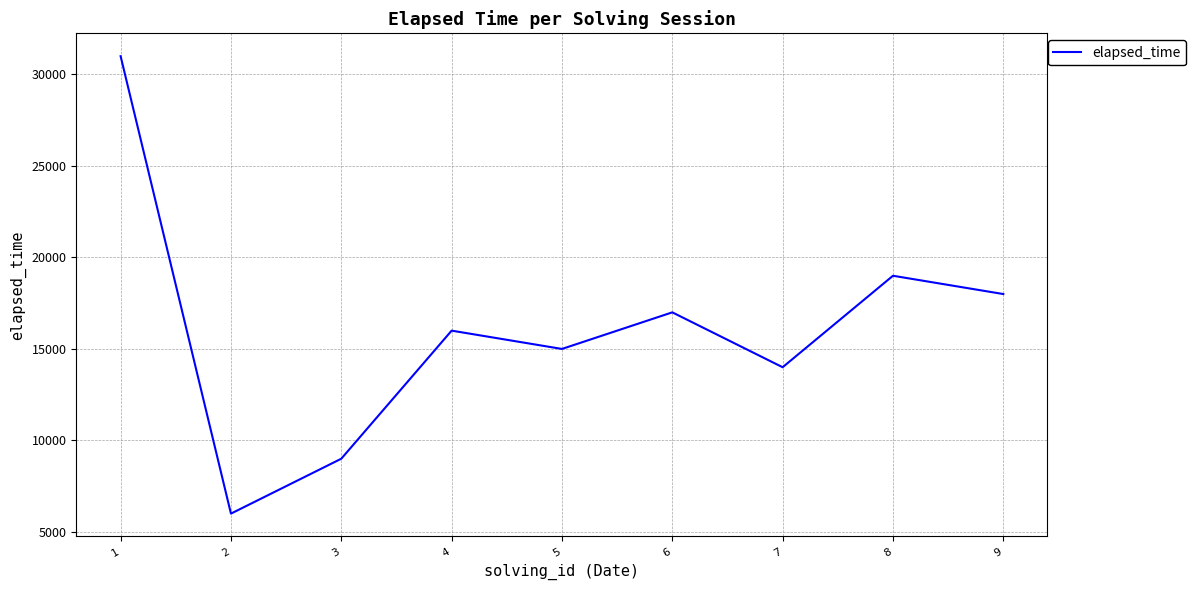

What is the maximum value shown in the chart?

31000